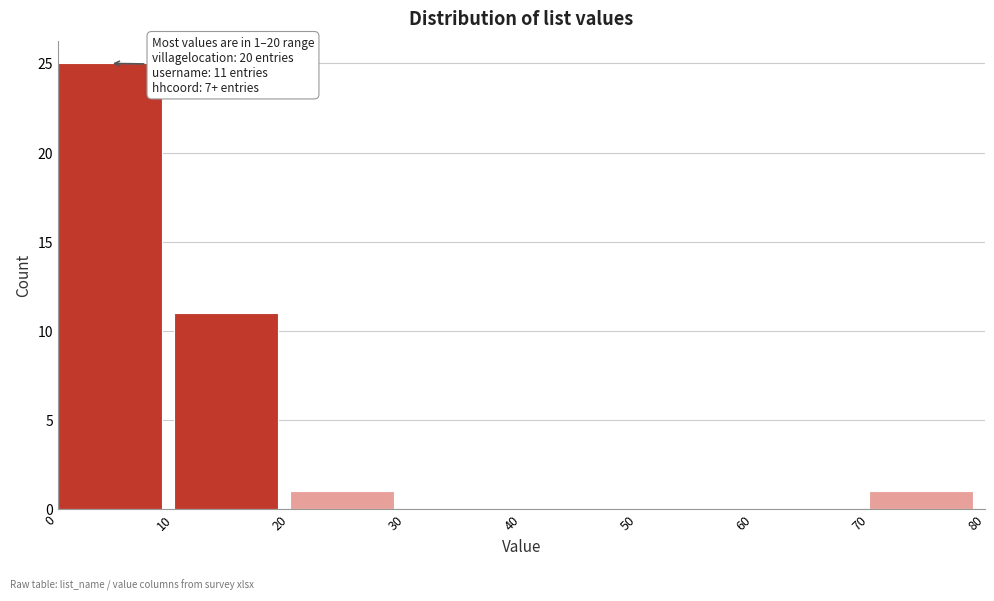

Over which range of the x-axis is the bar tallest?

0 to 10